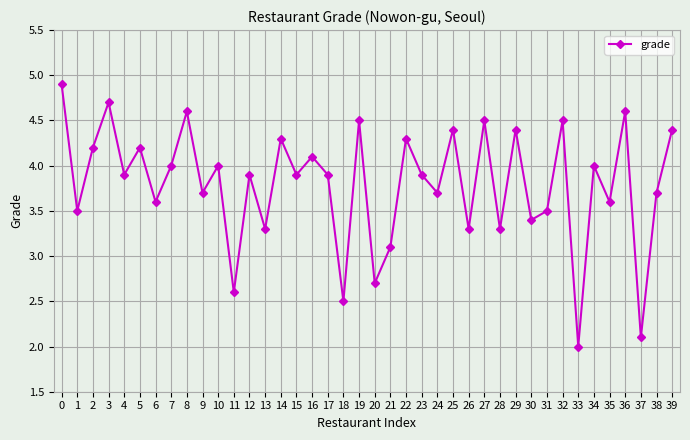

What is the value of the 19th point from the left?

2.5